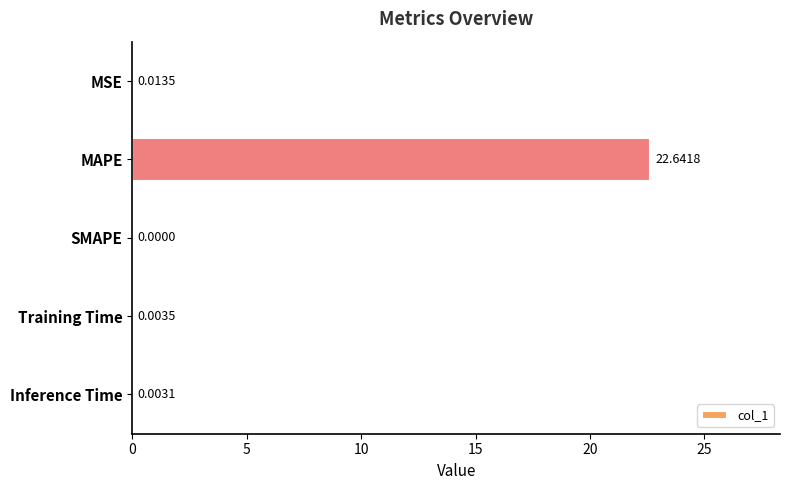

What is the sum of all values?

22.7